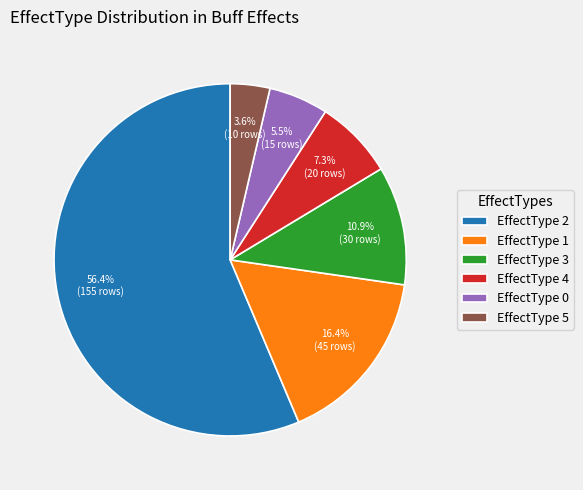

Rank the categories by value from highest to lowest.

EffectType 2, EffectType 1, EffectType 3, EffectType 4, EffectType 0, EffectType 5